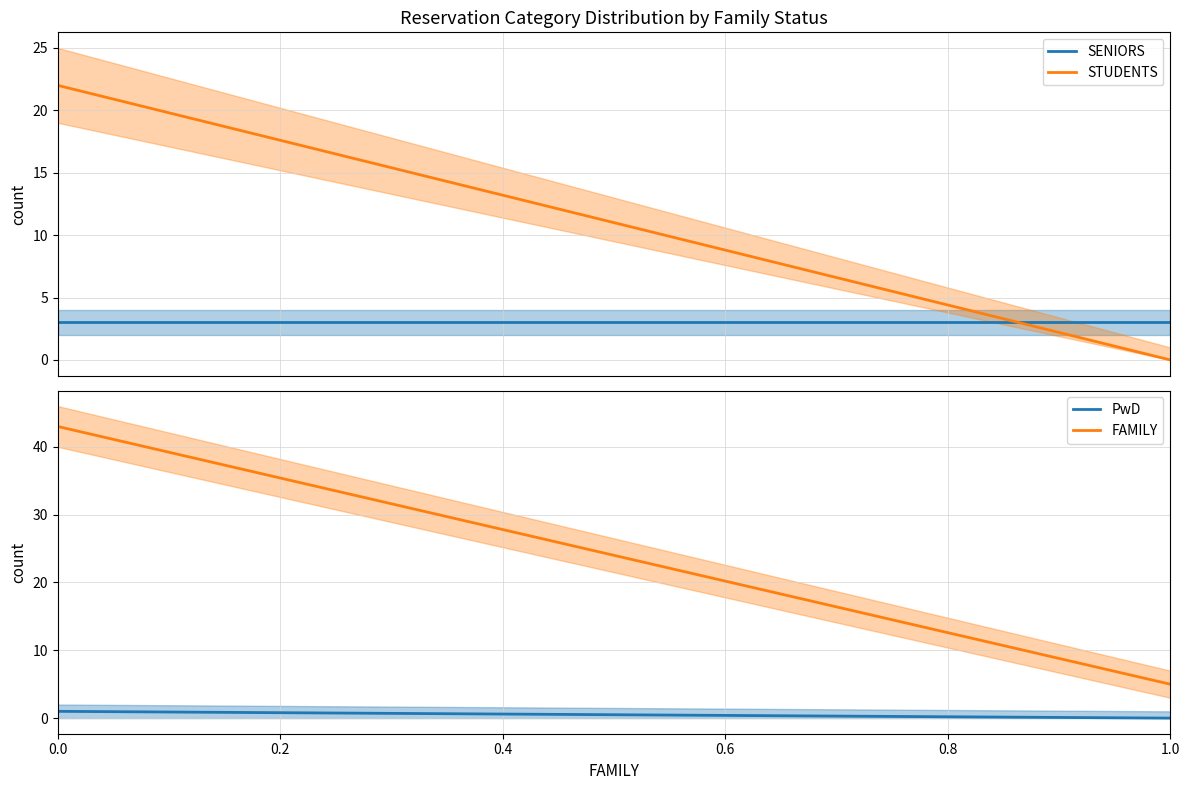

Reading right to left, transcribe all the data shown in this chart.

SENIORS: 3	3
STUDENTS: 0	22
PwD: 0	1
FAMILY: 5	43